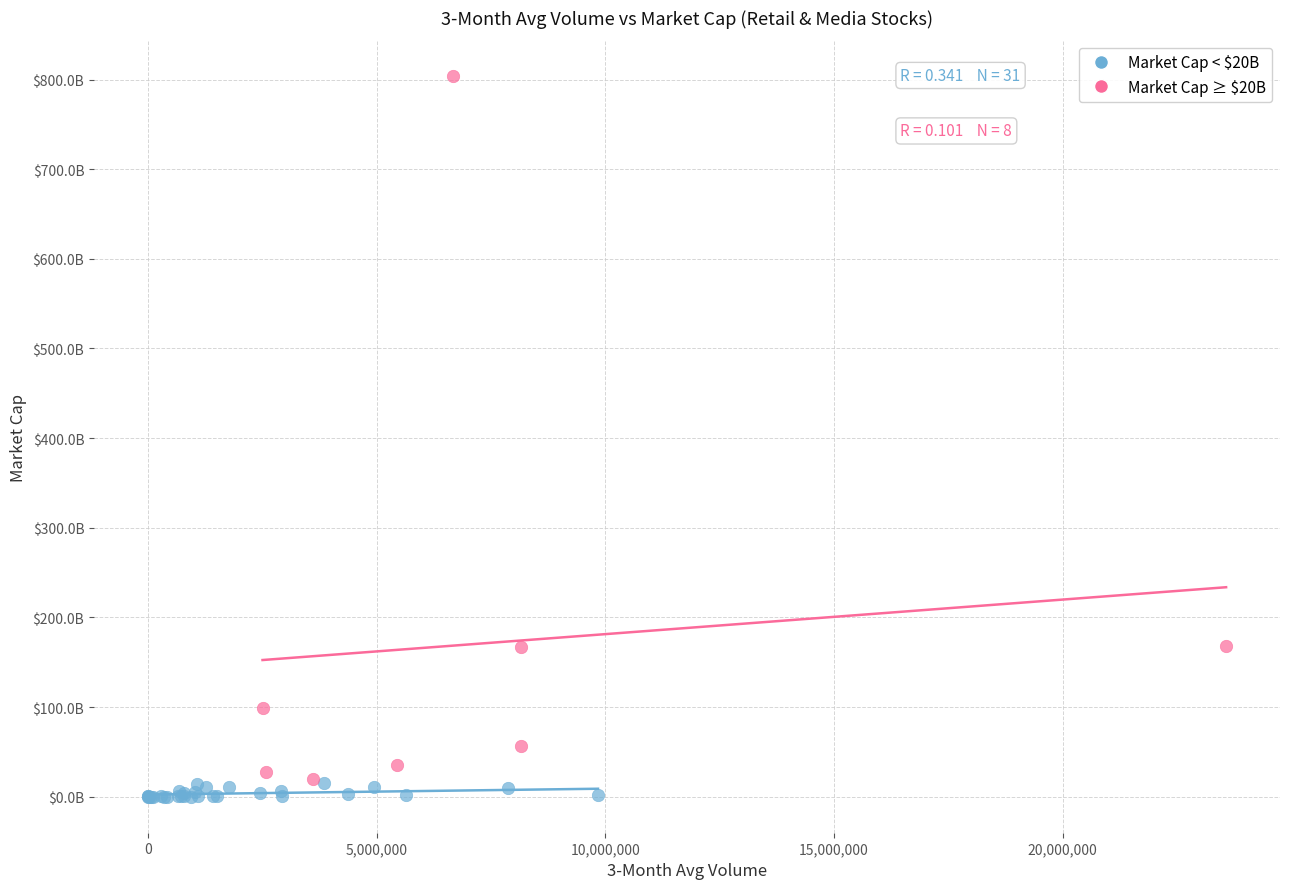

Which series reaches the maximum Y coordinate?

Market Cap ≥ $20B